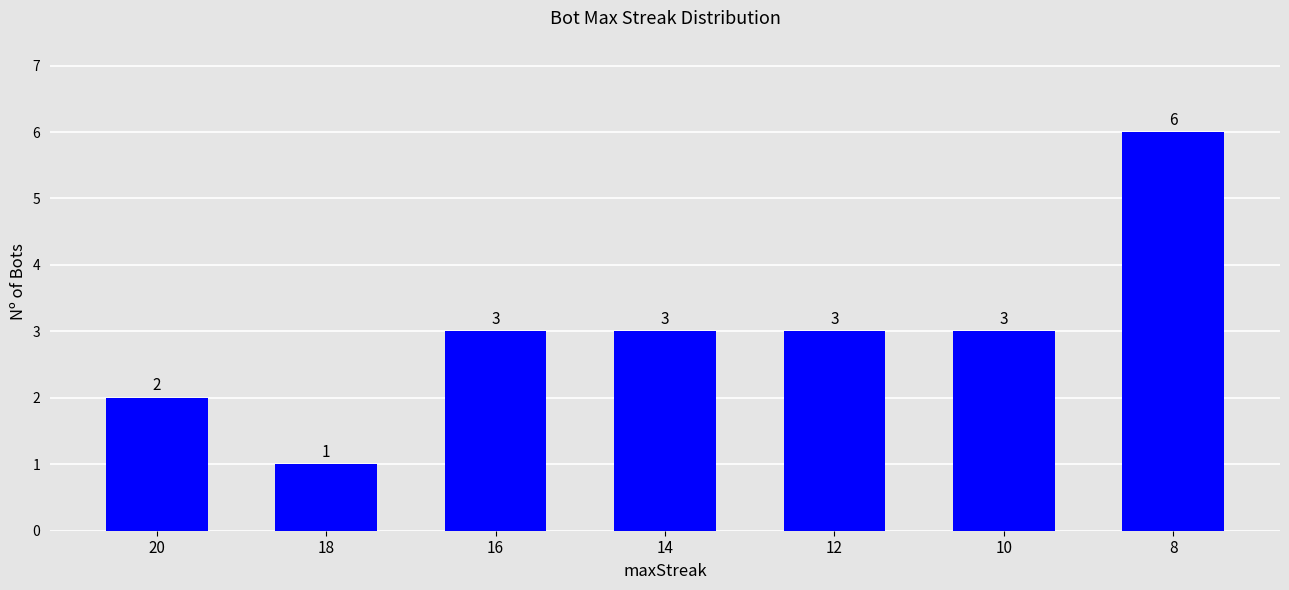

True or false: the data shows 3 at 10.

True